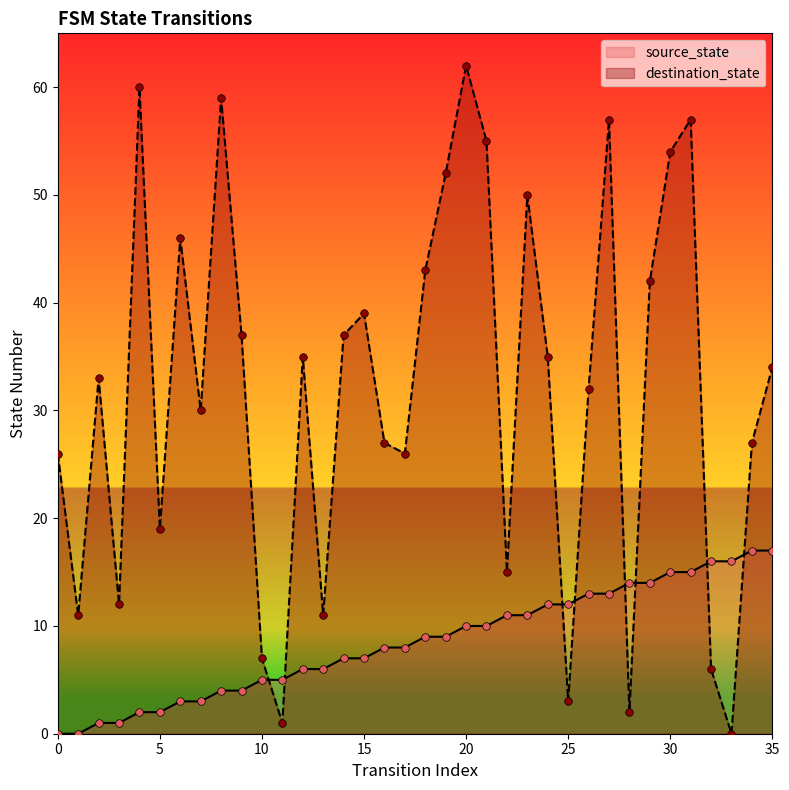

Which series has the largest Y range (max minus min)?

destination_state